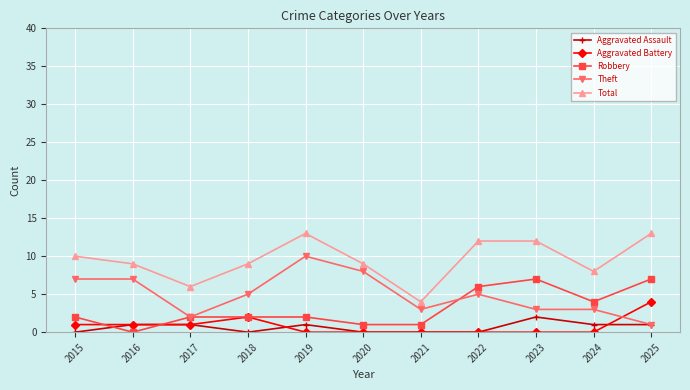

What is the sum of all Theft values?

54